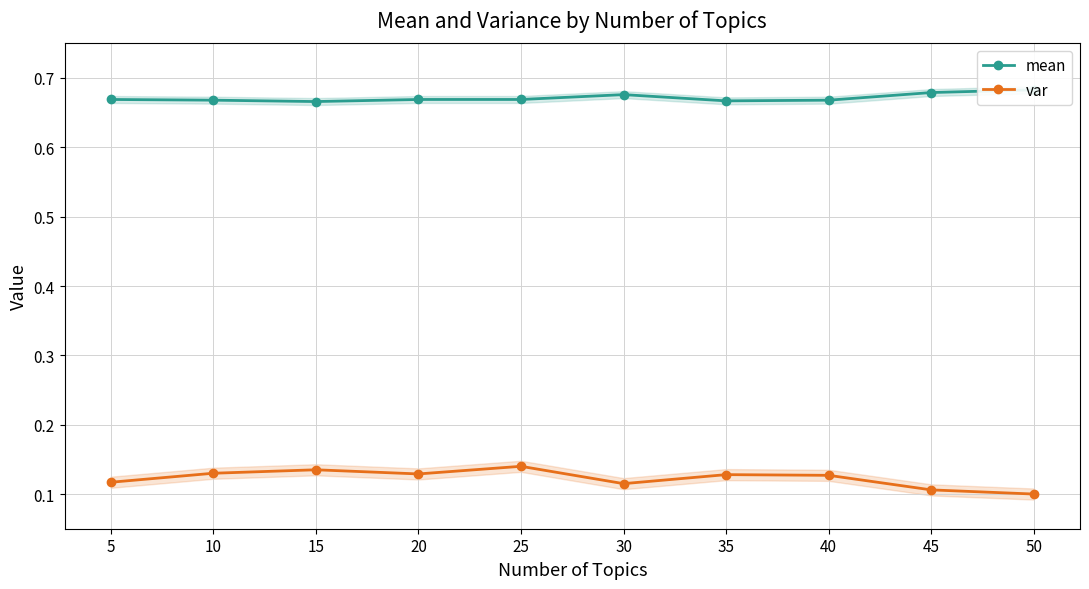

List the series in order of their overall mean, lowest first.

var, mean